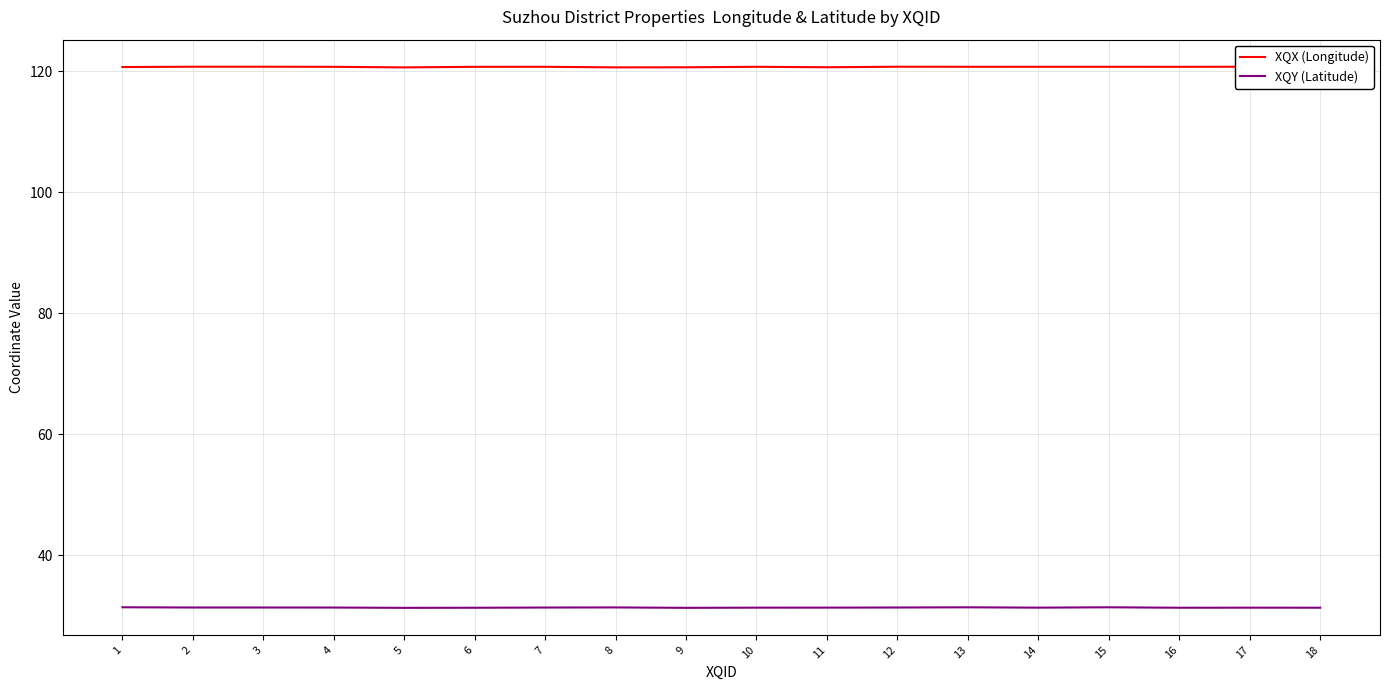

True or false: XQY (Latitude) has more than 0 interior local peaks.

True